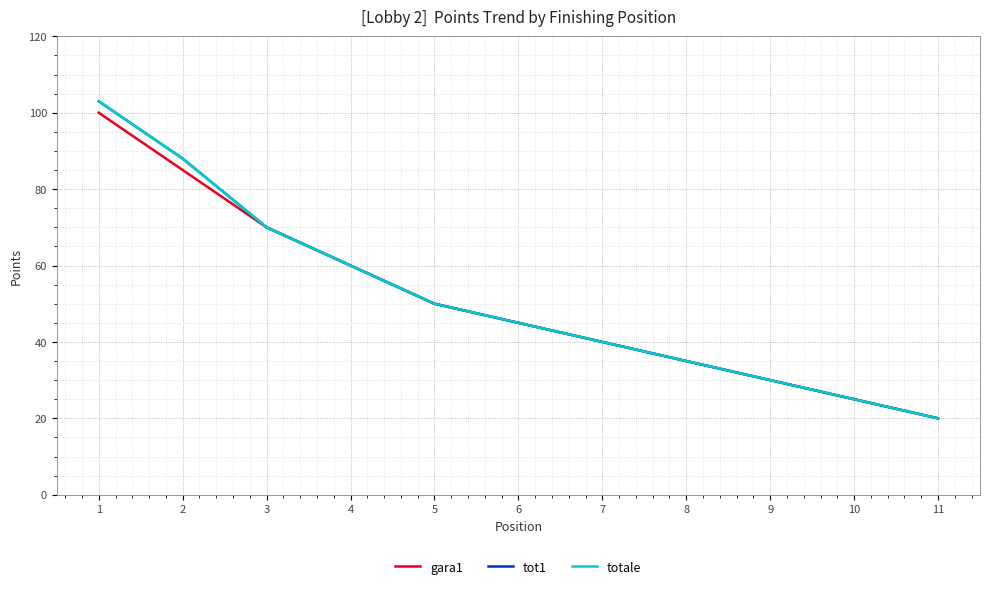

Is this an area chart (filled region under the line)?

No